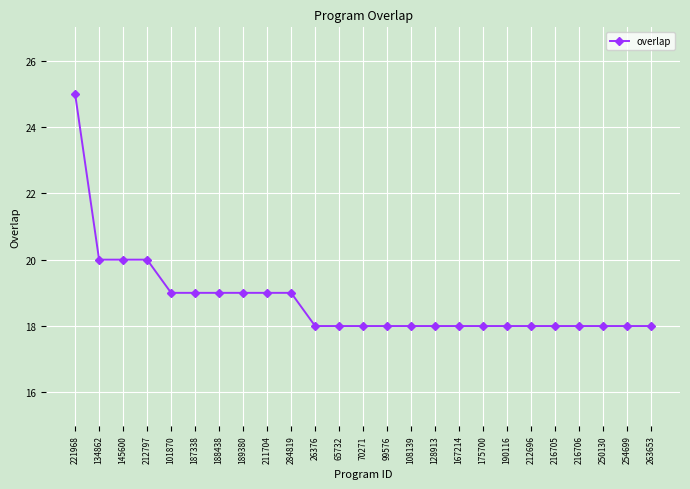

What is the sum of all values?

469